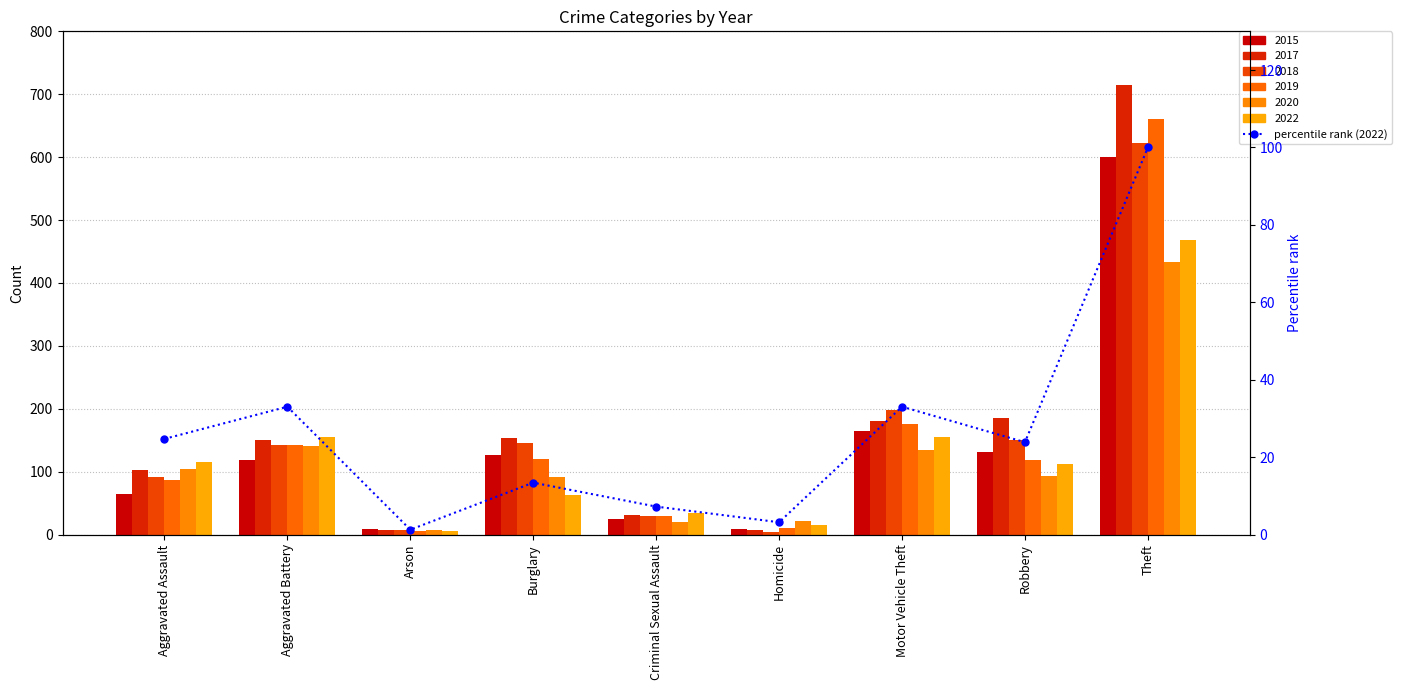

What is the difference between the values at Robbery and Aggravated Battery?

9.2